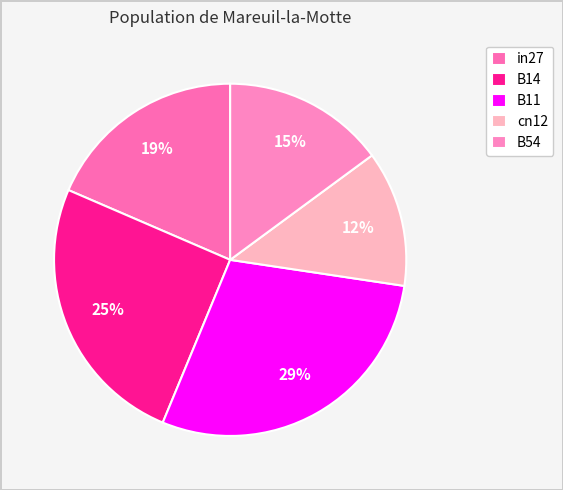

What percentage is the in27 slice, to the nearest percent?

19%